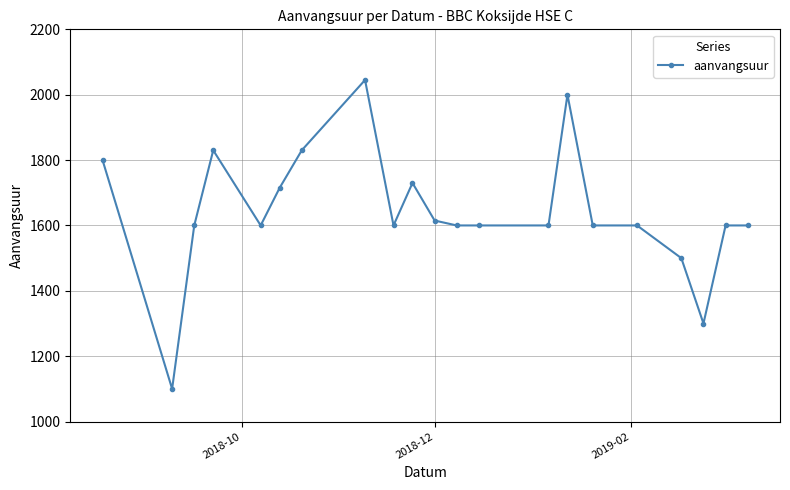

True or false: there are more than 2 points higher than both neighbors.

True